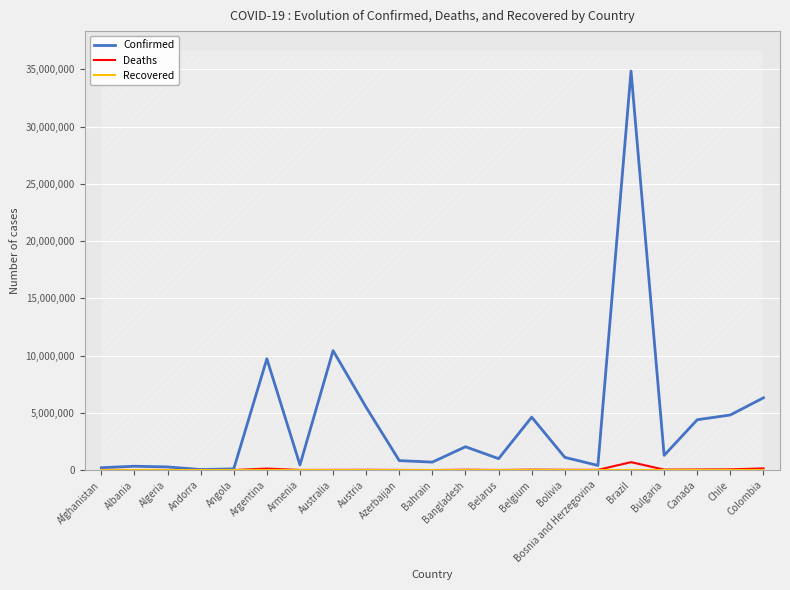

What is the total value across all series at Angola?

105048